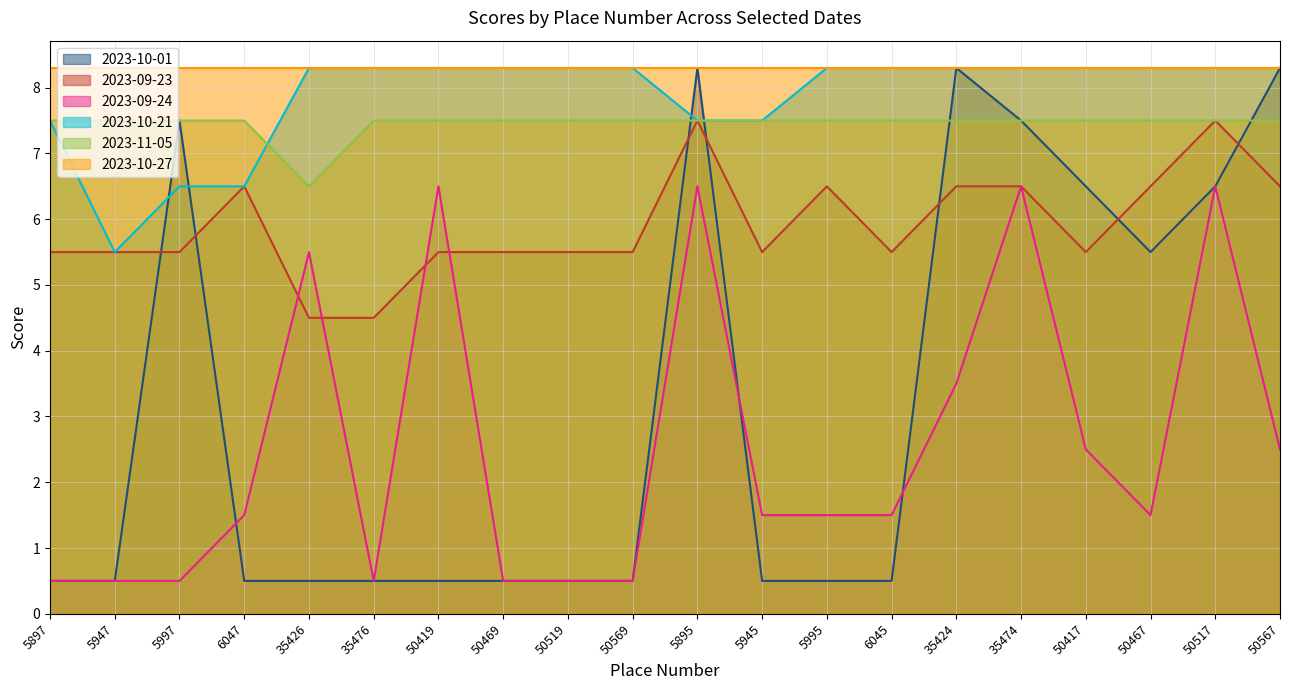

What is the difference between the maximum and minimum values in the 2023-11-05 series?

1.0